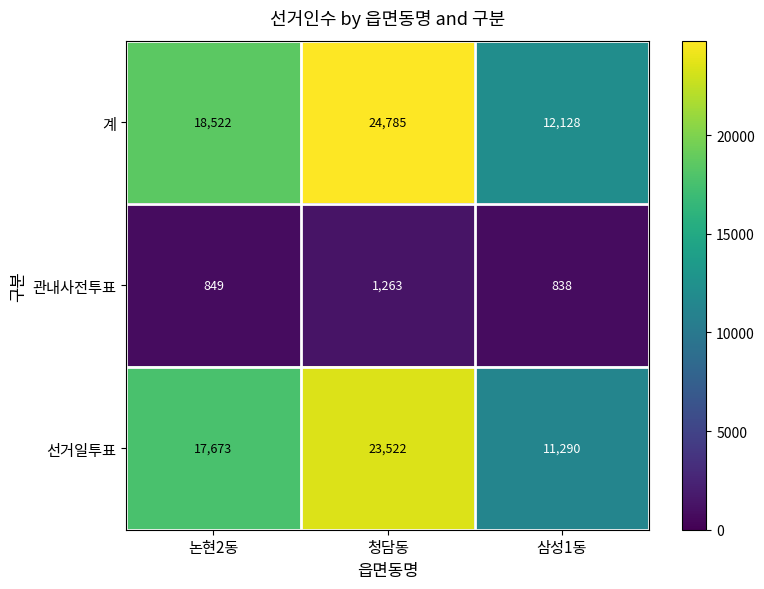

Which series has the largest range (max minus min)?

계